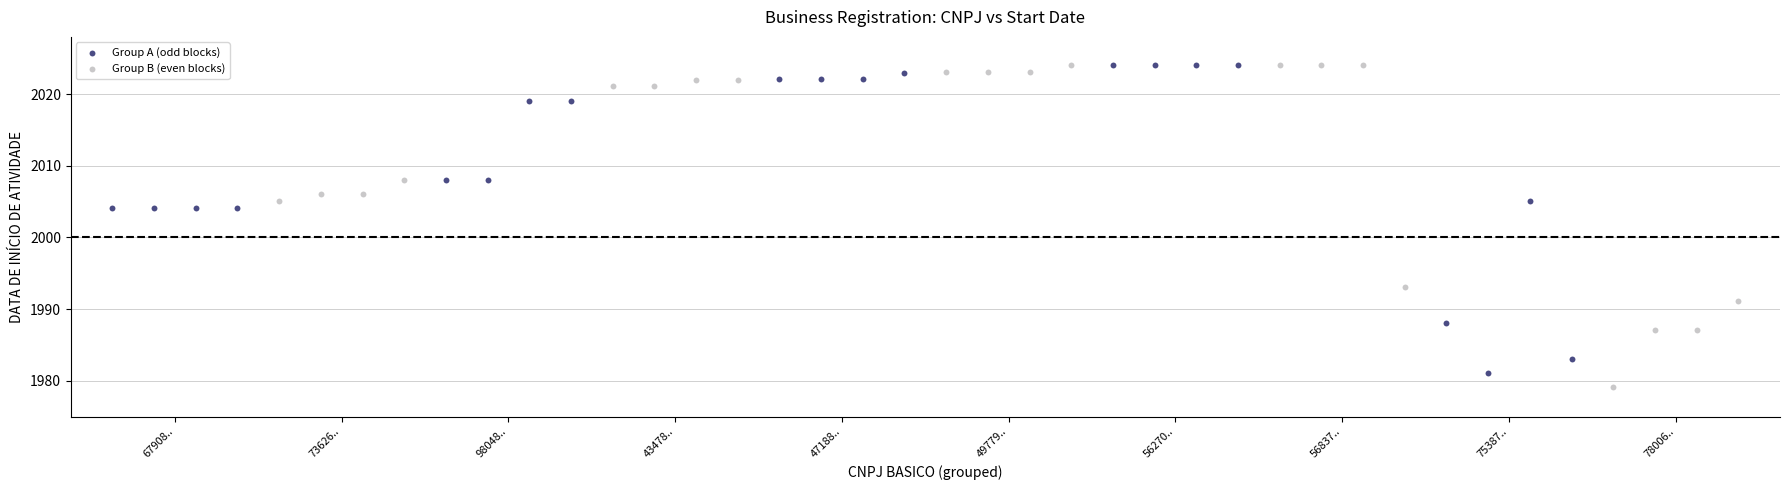

What are all the series names shown in the legend?

Group A (odd blocks), Group B (even blocks)